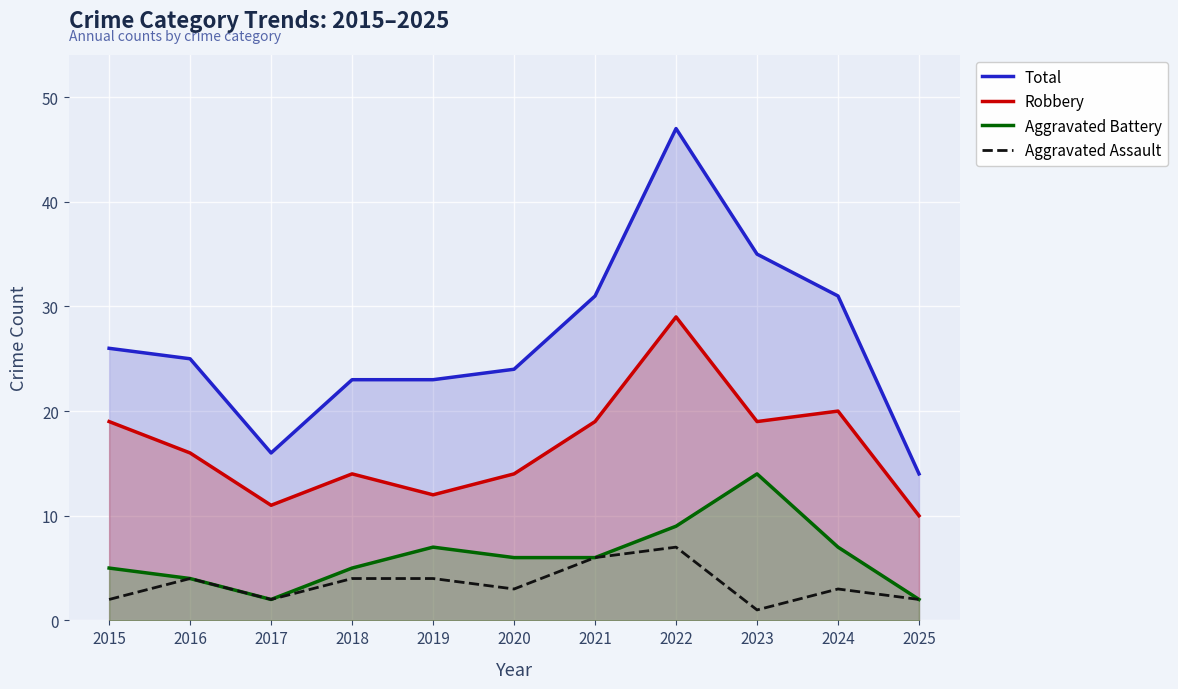

What is the smallest value displayed?

1